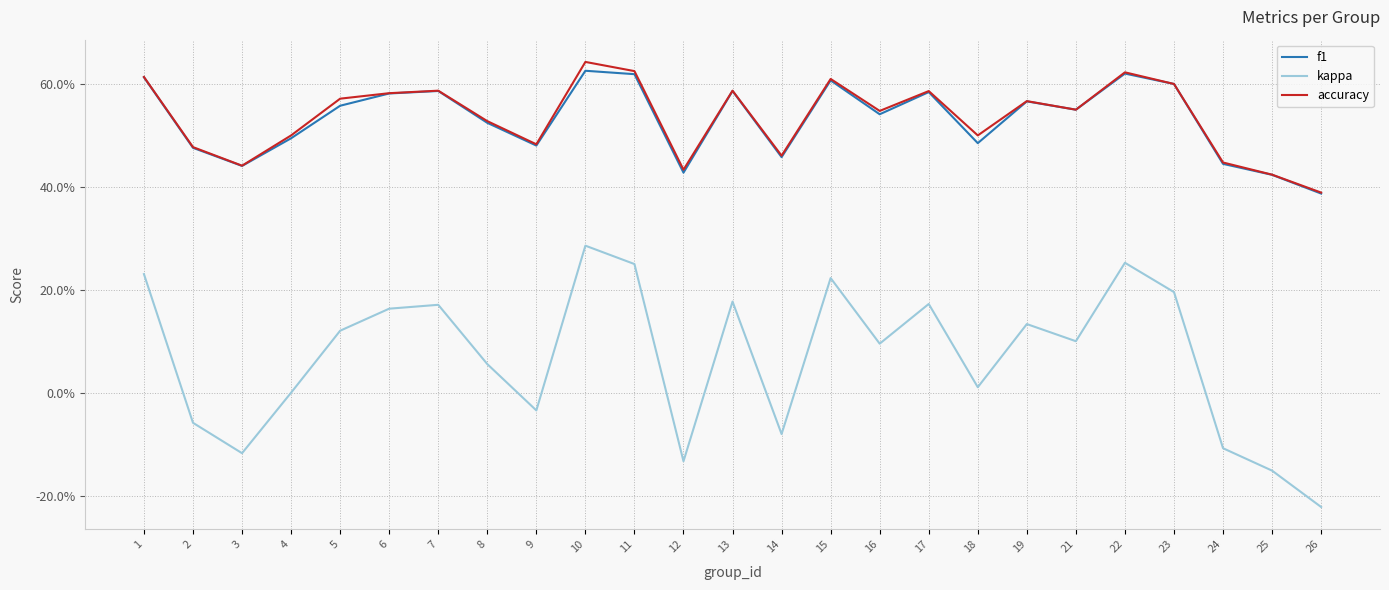

What are all the series names shown in the legend?

f1, kappa, accuracy